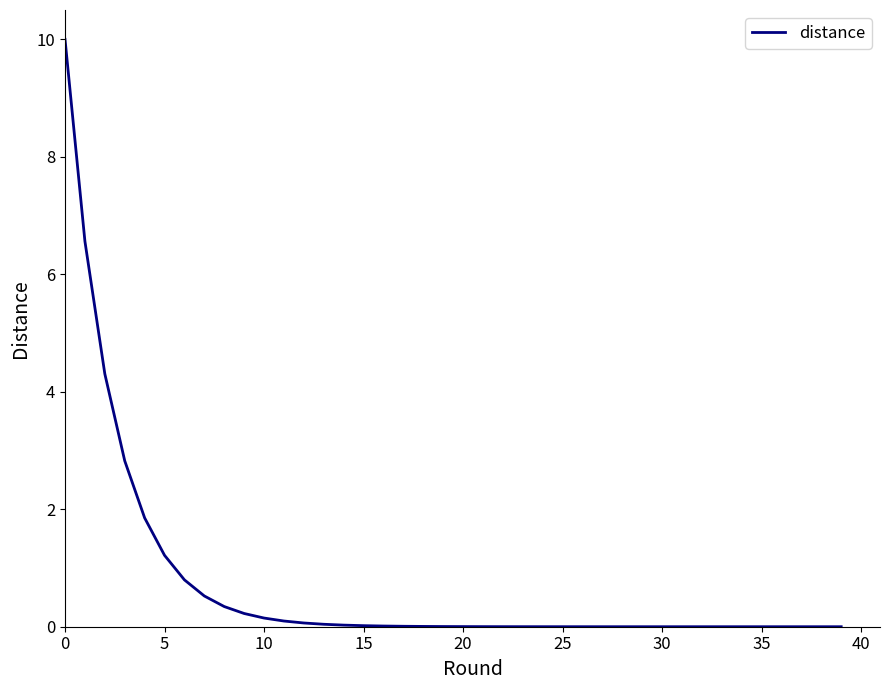

The value at 30 is 0.0. True or false?

True